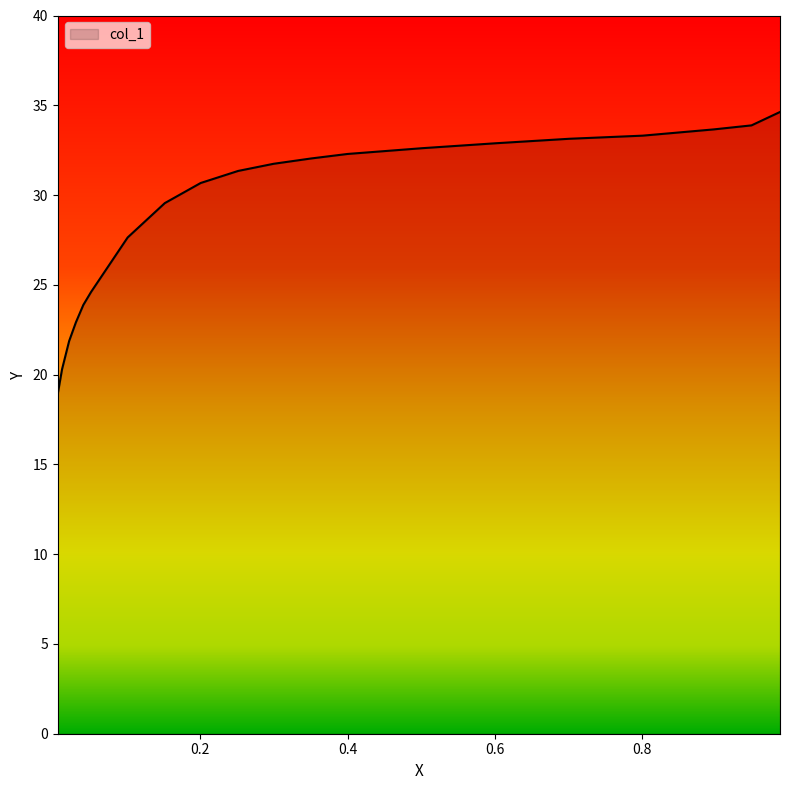

What is the maximum value shown in the chart?

34.6